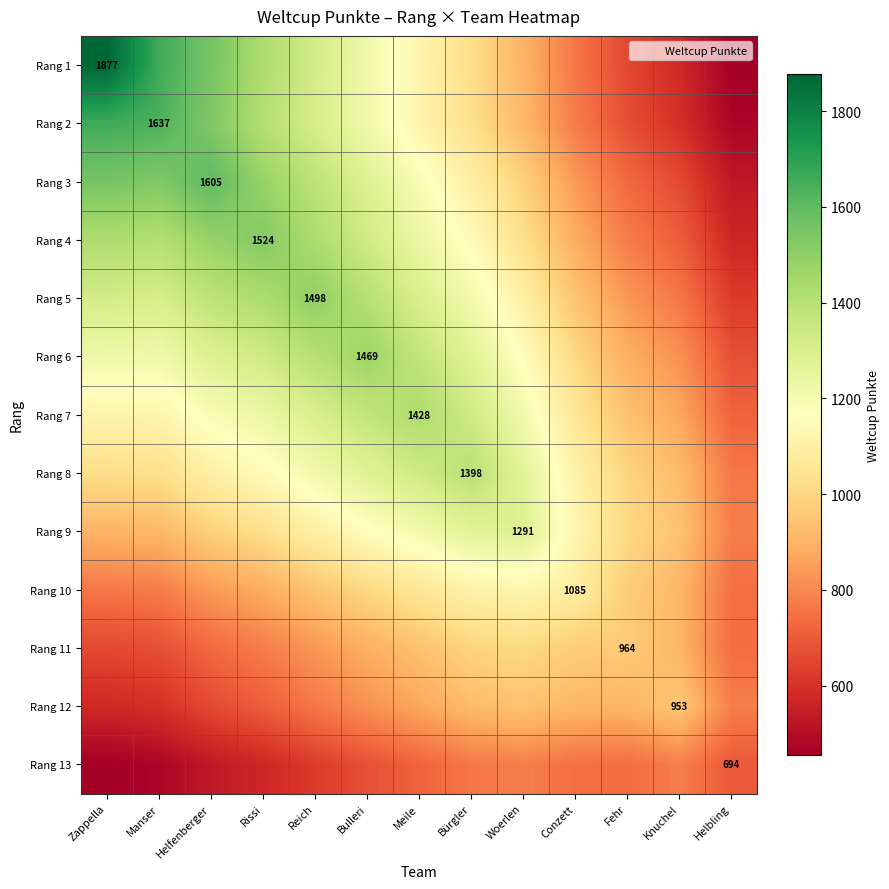

At which label does Rang 8 first exceed 1107?

Rissi